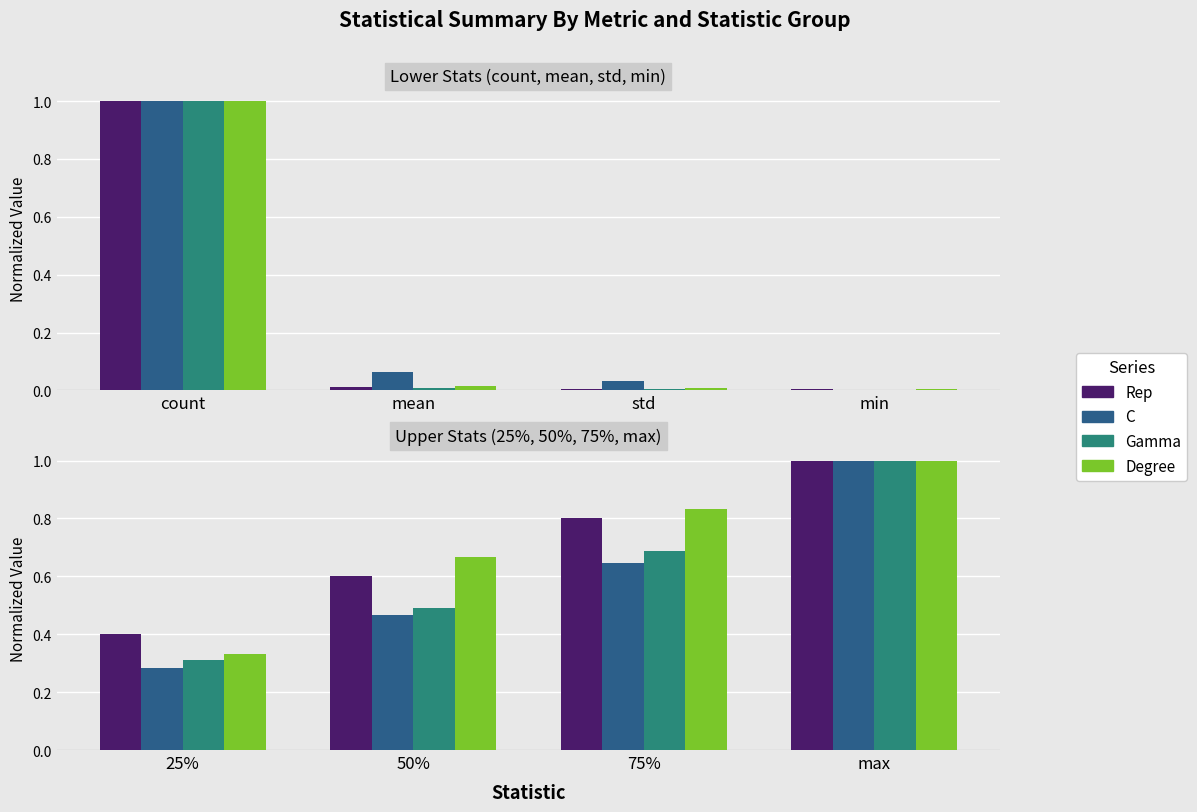

What are all the series names shown in the legend?

Rep, C, Gamma, Degree